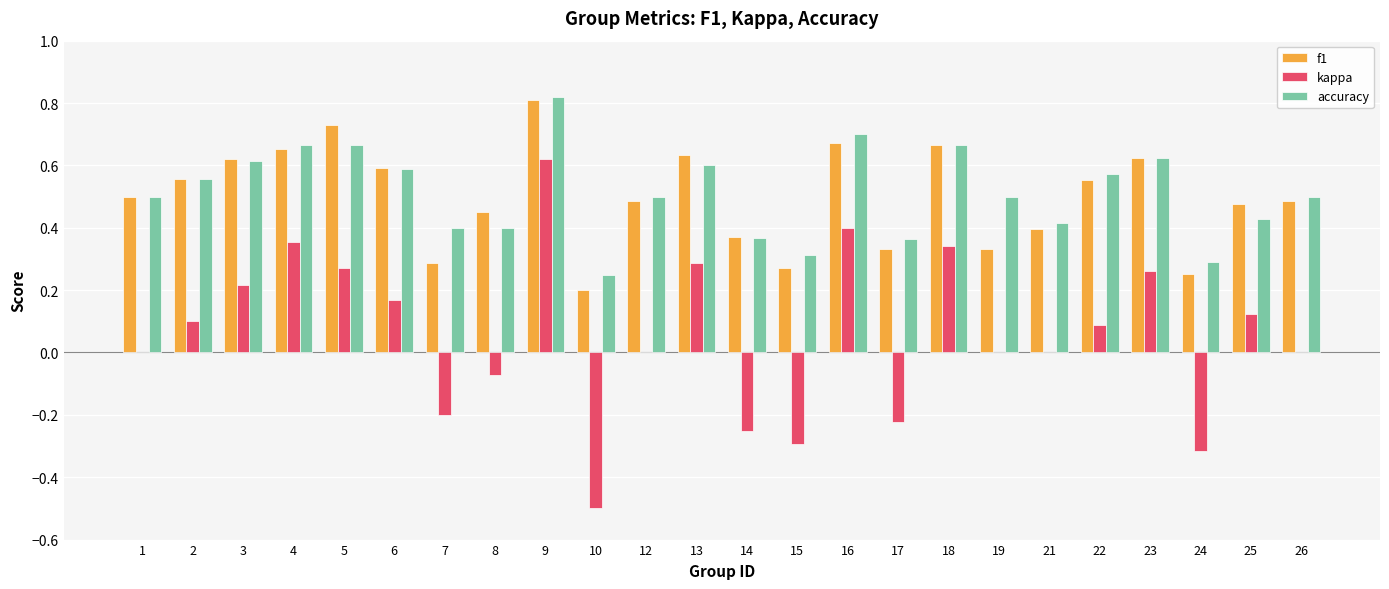

Which label corresponds to the largest value in the chart?

9